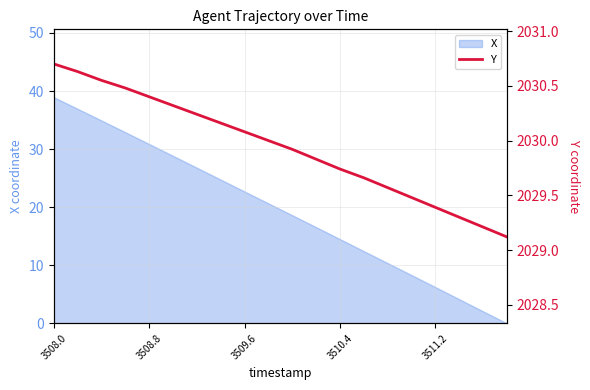

Where does the X series first go above 20?

3508.0